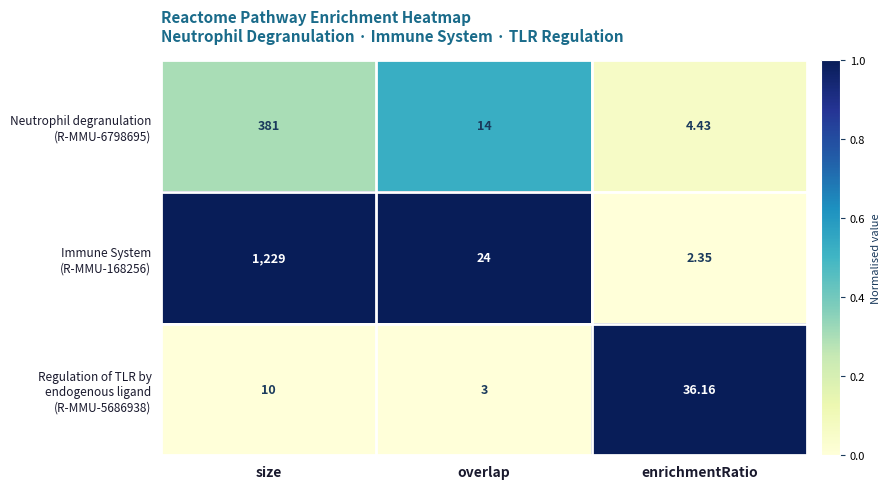

Which category has the highest value across all series?

size